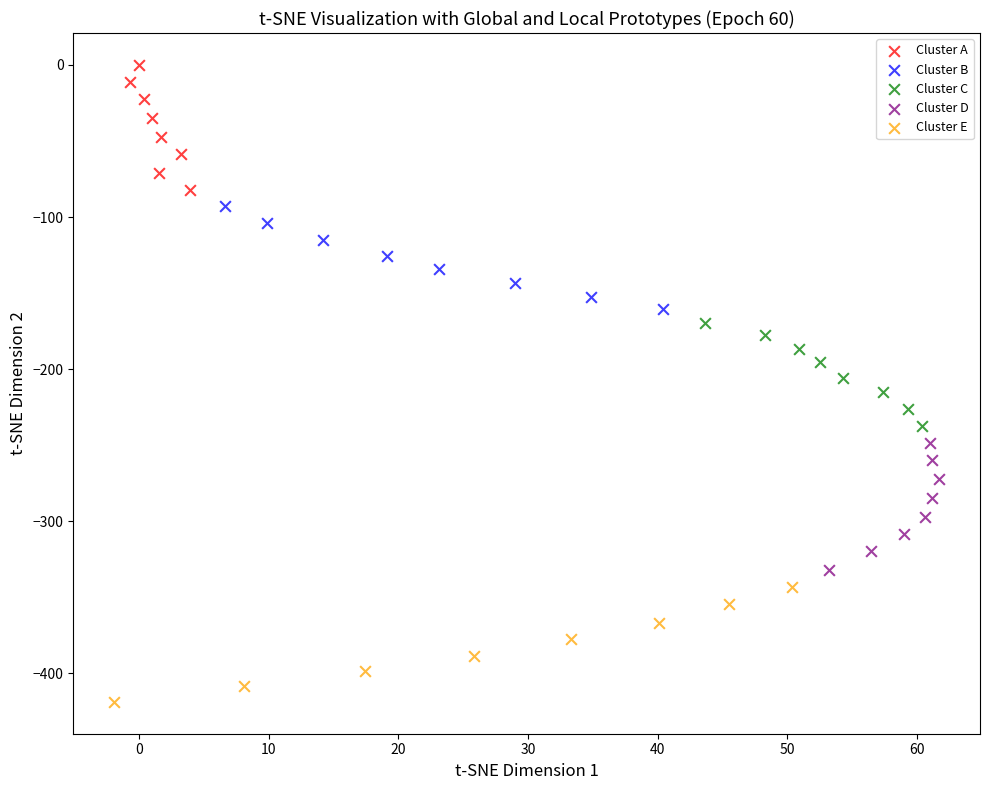

Which series reaches the minimum Y coordinate?

Cluster E